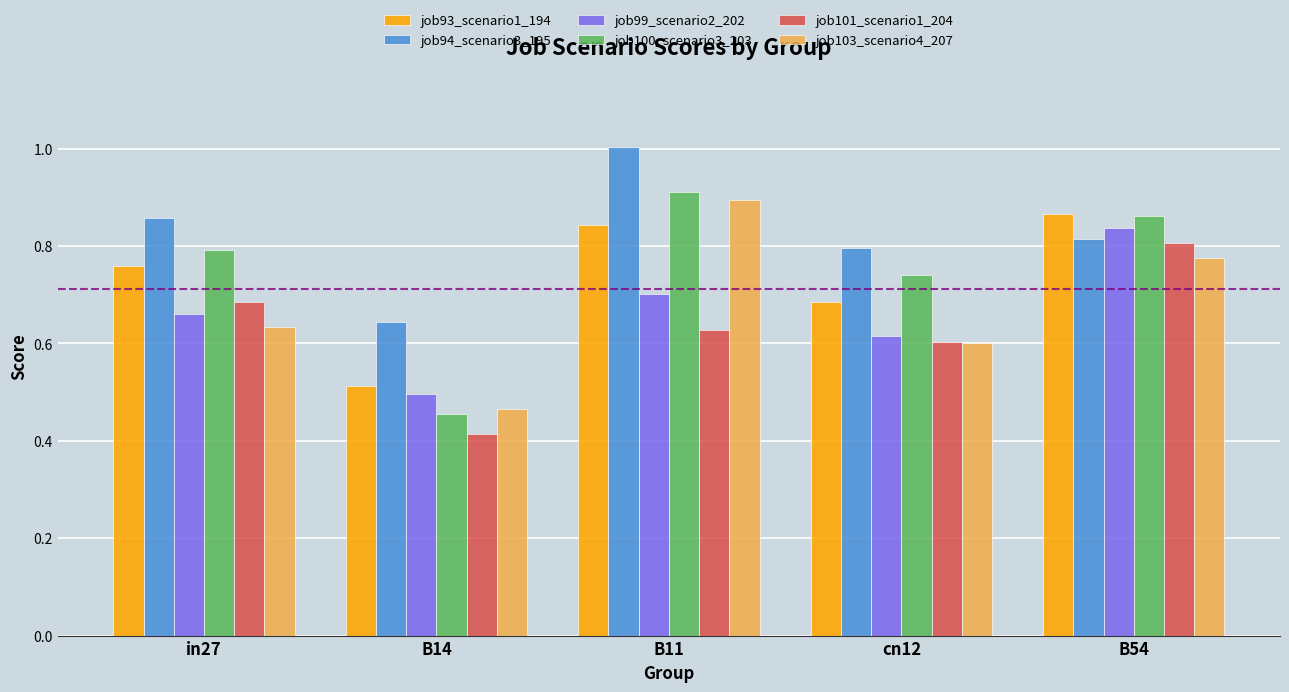

How many groups of bars are there?

5